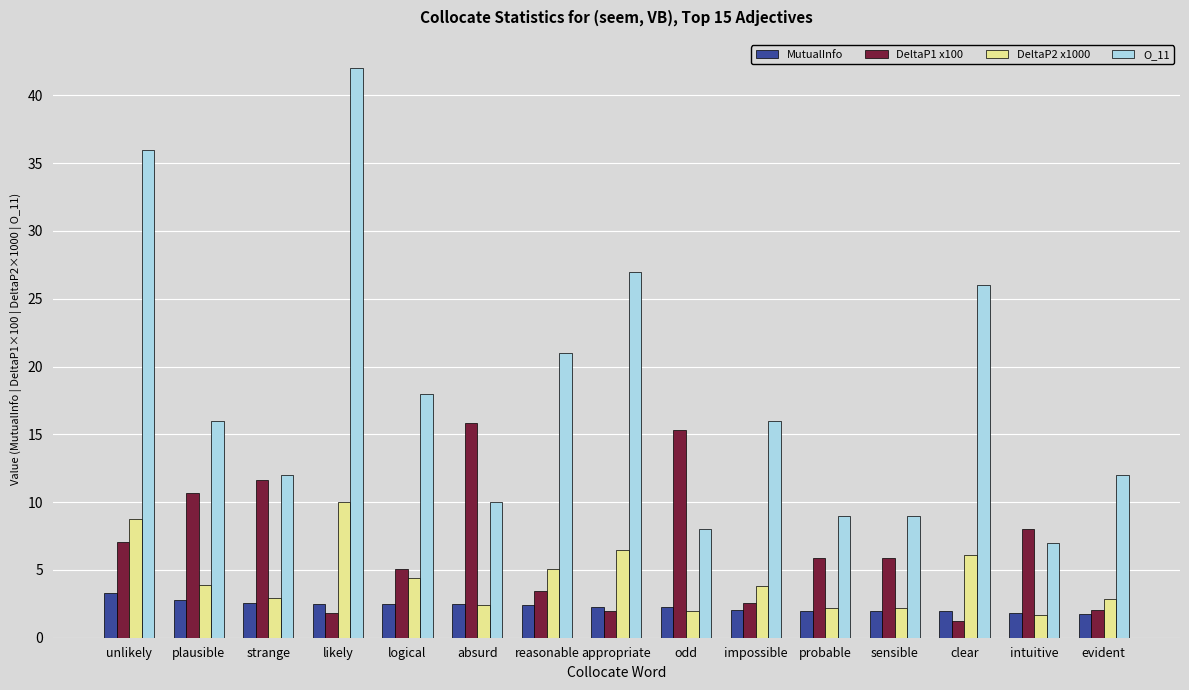

What is the total value across all series at logical?

29.9